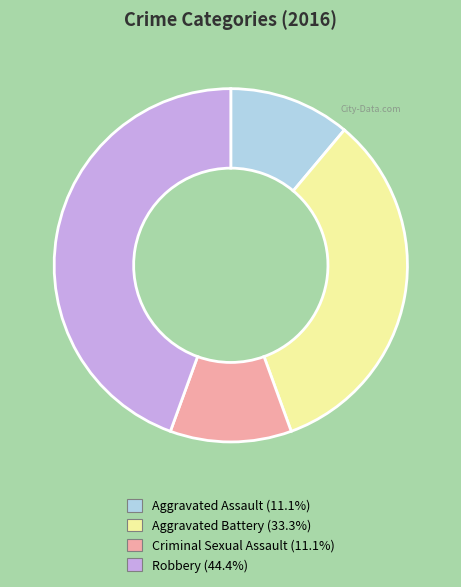

How many slices are in this pie chart?

4